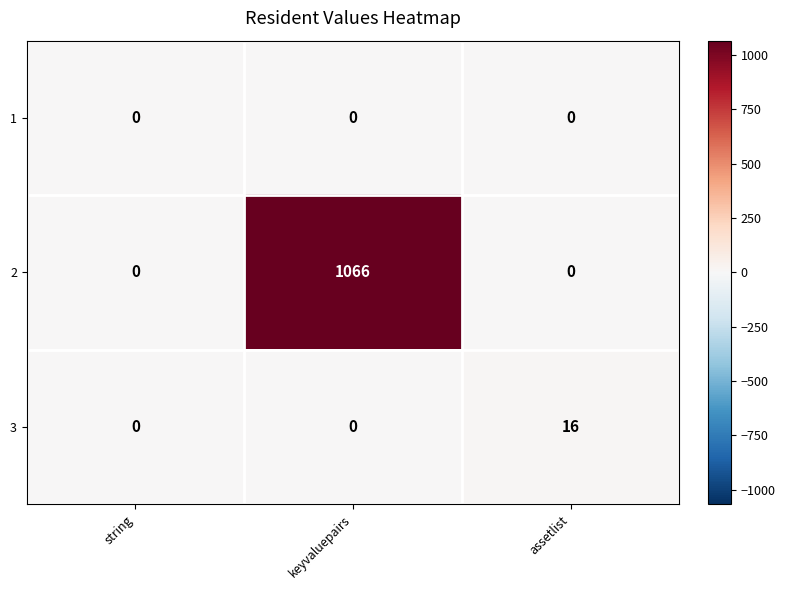

How many 2 values are between 0 and 1066?

3